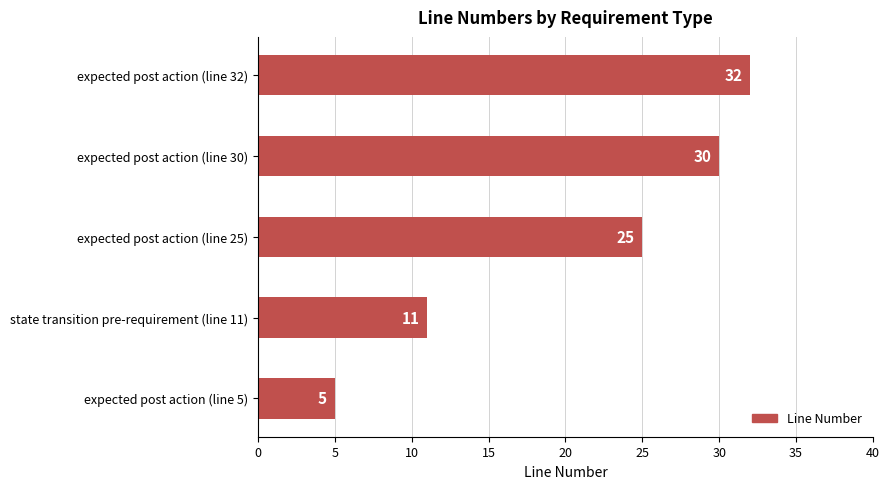

Is it true that the value at expected post action (line 30) is 53?

False